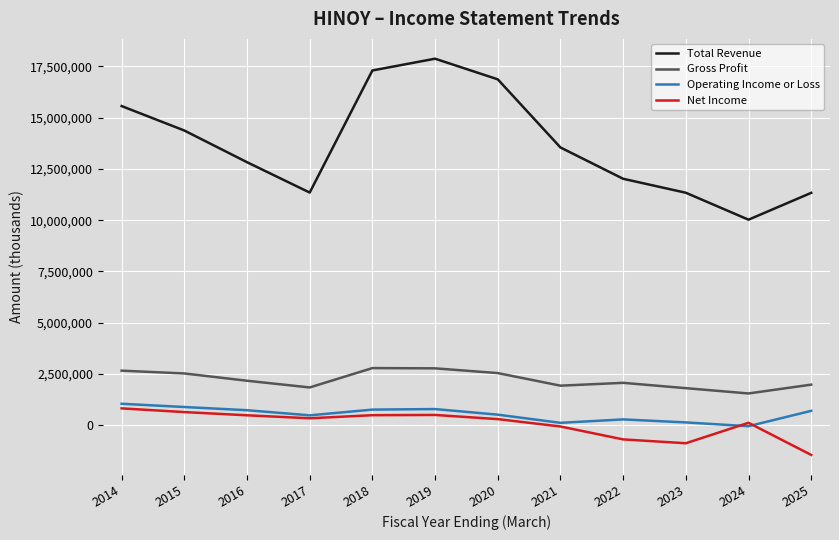

Count the number of data series in this chart.

4